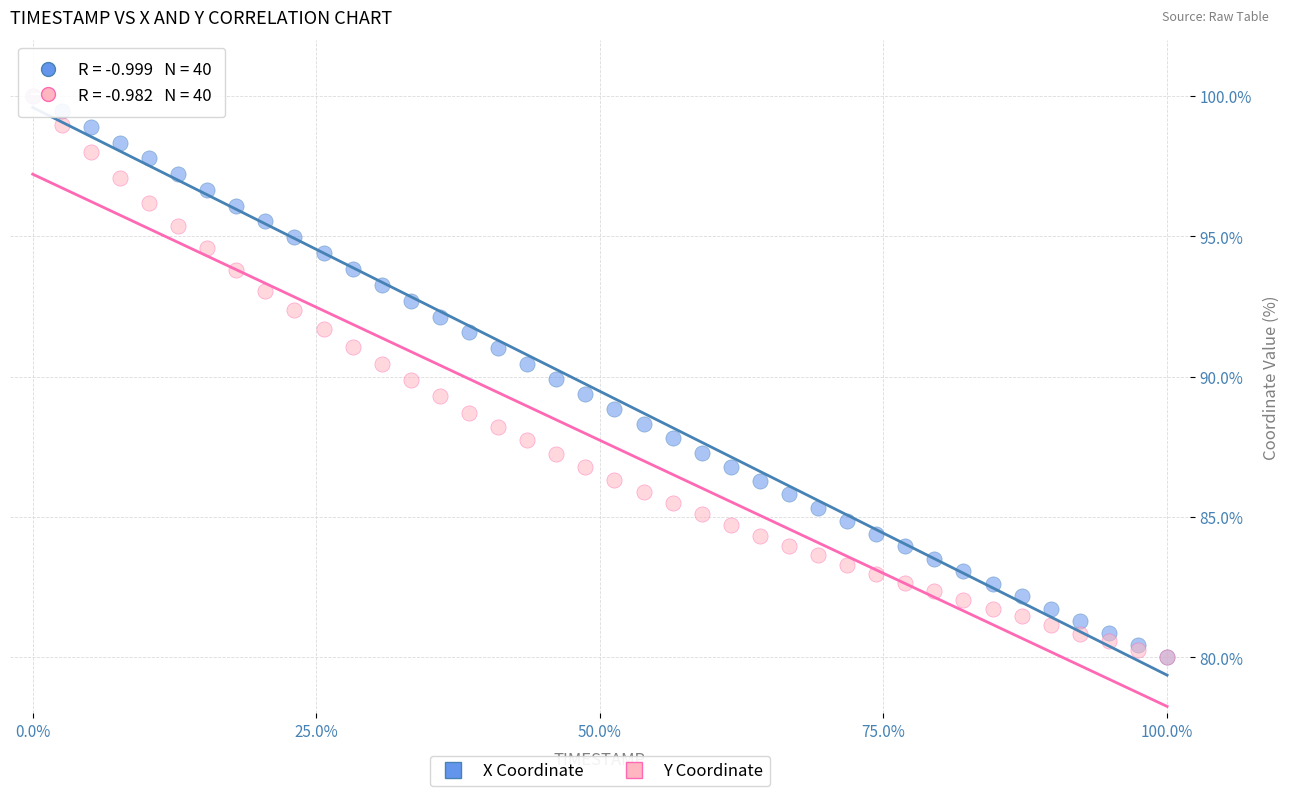

What are all the series names shown in the legend?

X Coordinate, Y Coordinate